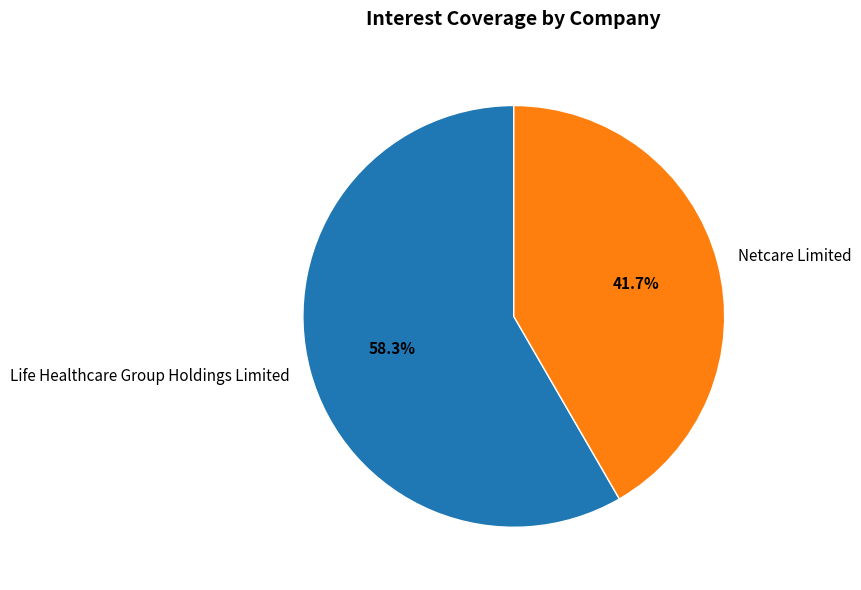

What portion of the pie excludes Netcare Limited?

58.3%